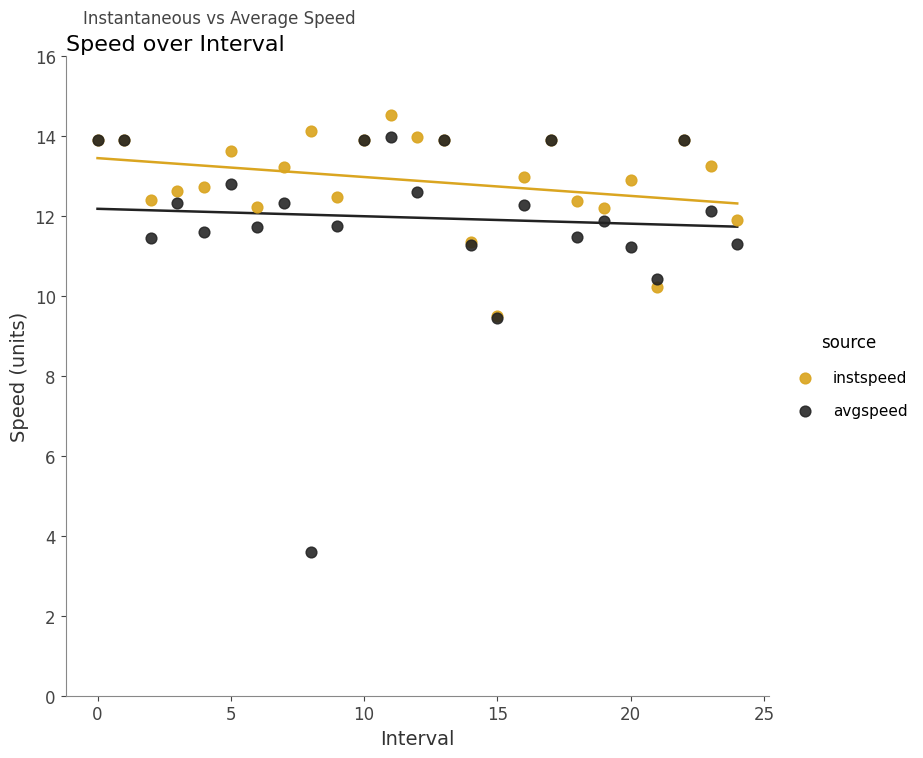

Which series contains the highest Y value?

instspeed